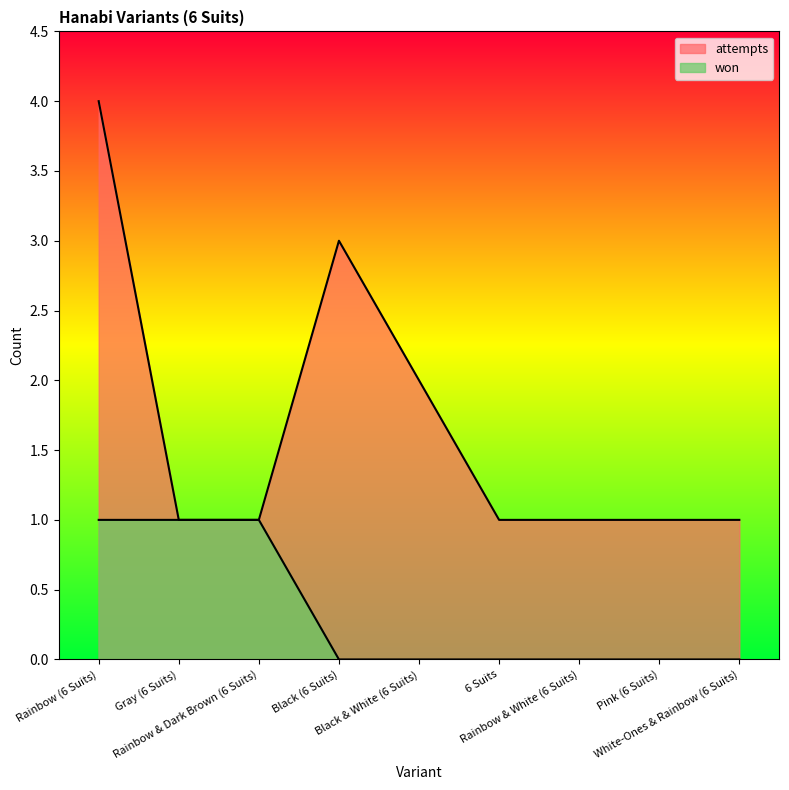

Reading left to right, transcribe all the data shown in this chart.

won: 1	1	1	0	0	0	0	0	0
attempts: 4	1	1	3	2	1	1	1	1